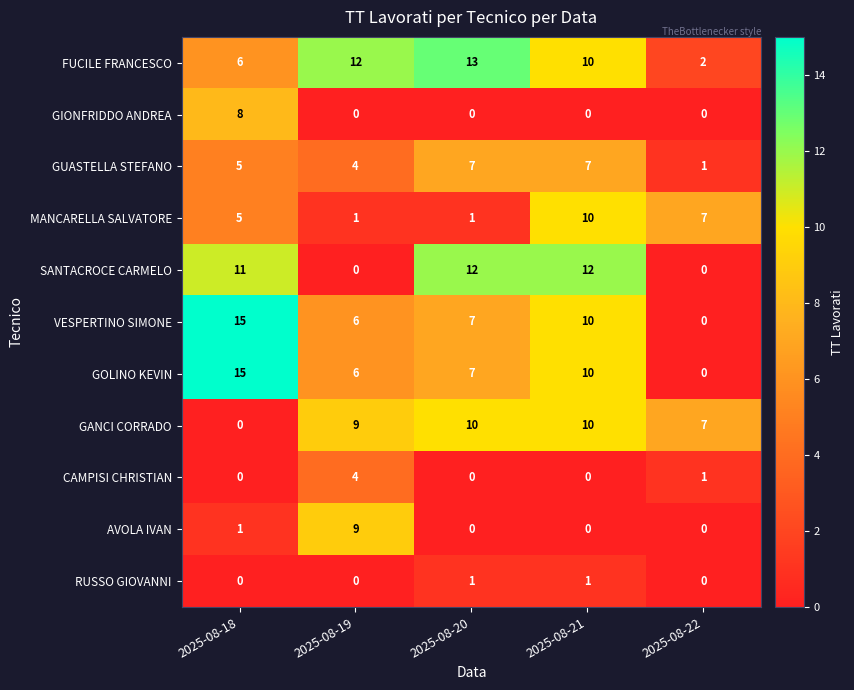

Is it true that GUASTELLA STEFANO equals 7 at 2025-08-20?

True